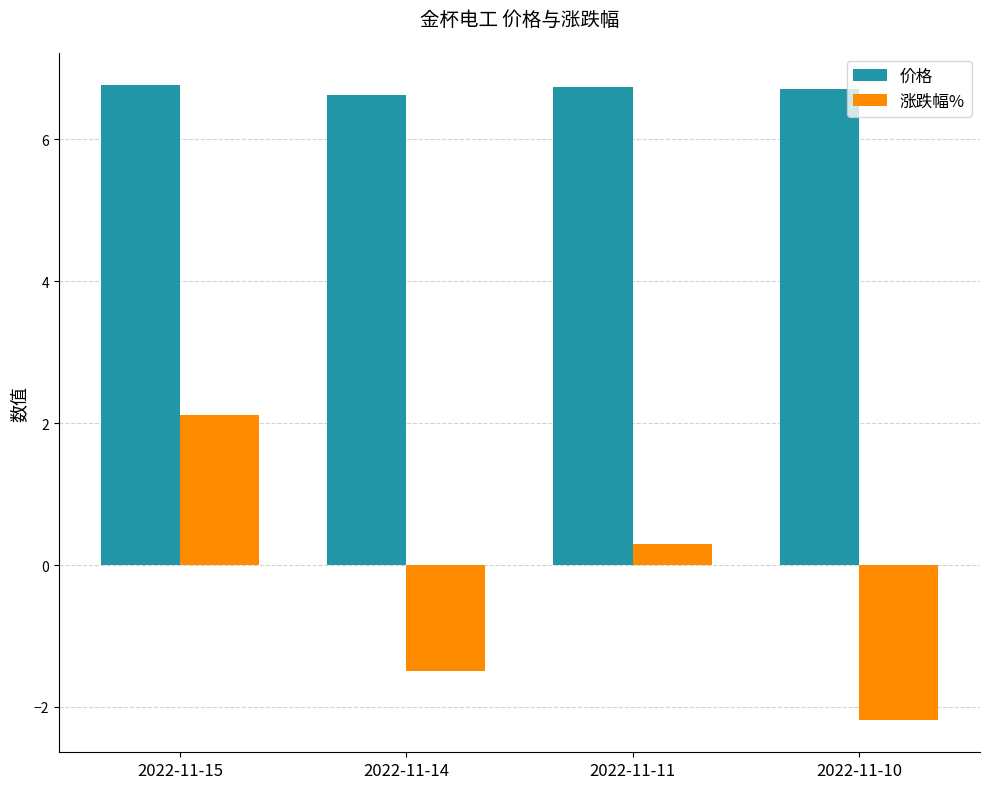

How many values in 涨跌幅% are below zero?

2